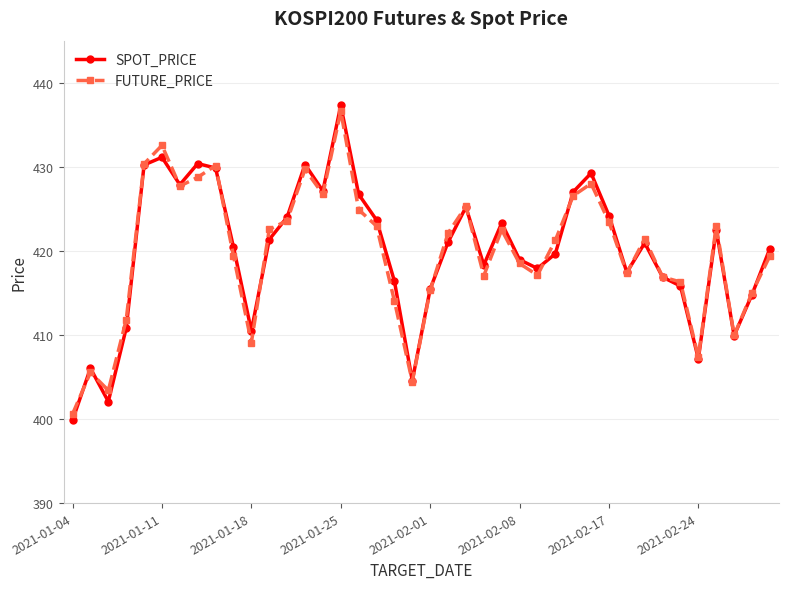

Which series has the widest spread of values?

SPOT_PRICE